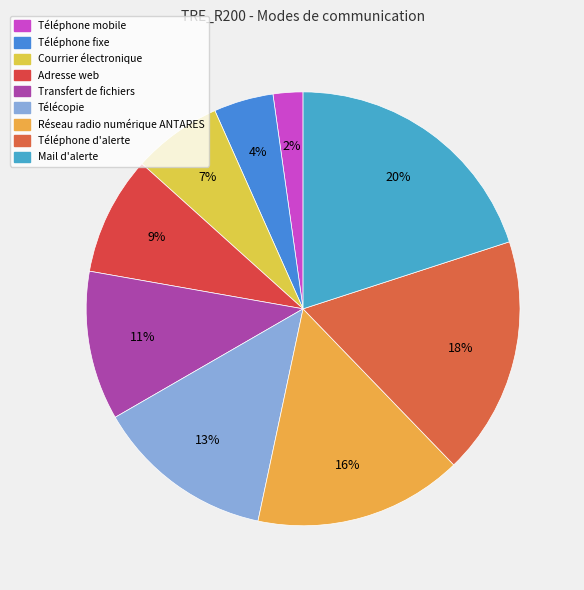

Is Adresse web the majority of the pie?

No